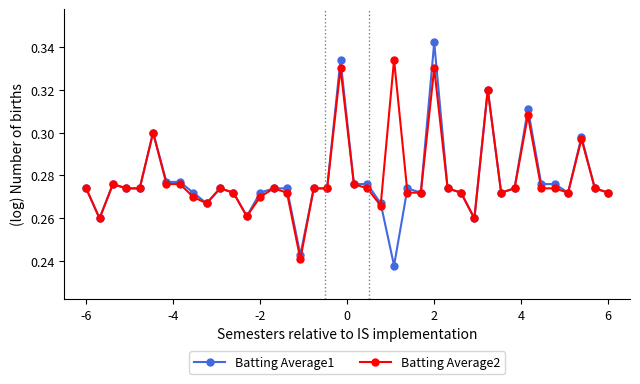

Which series has the widest spread of values?

Batting Average1